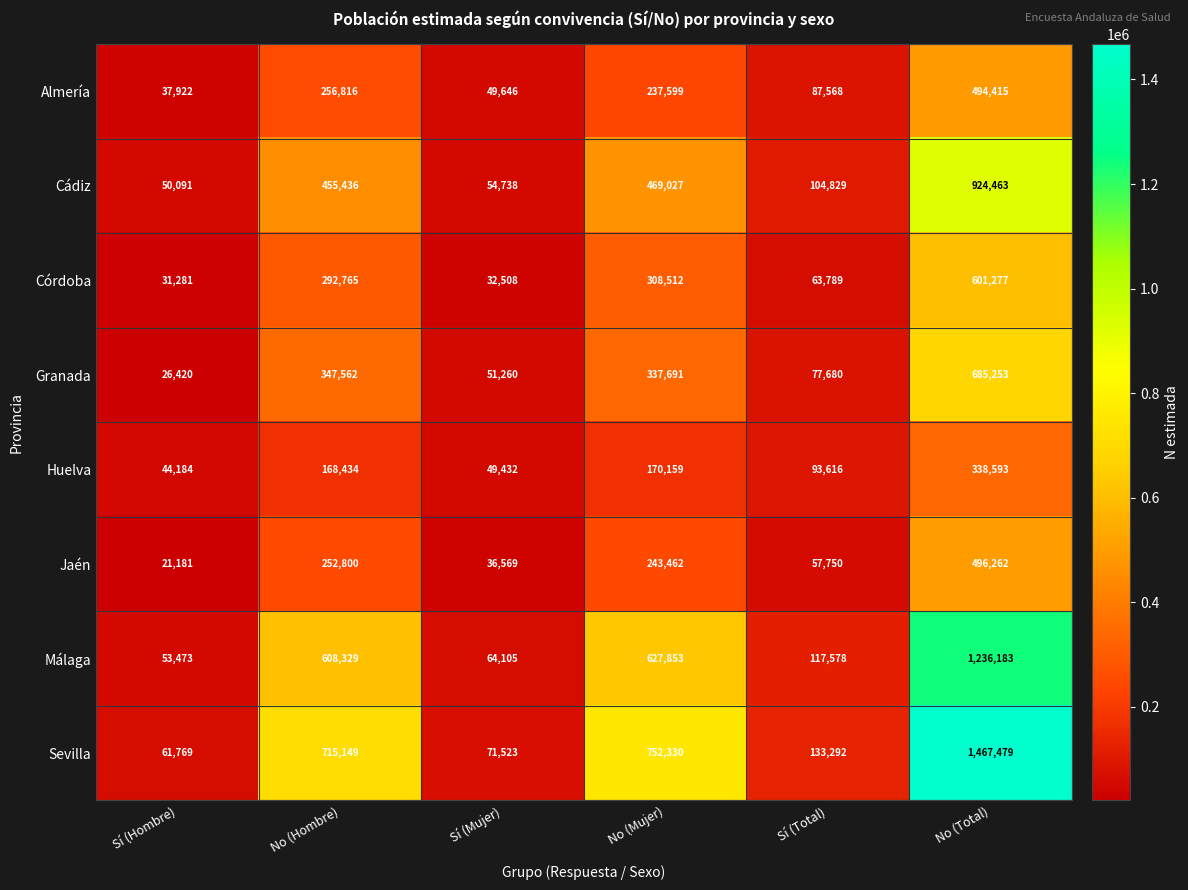

Which category has the highest value across all series?

No (Total)